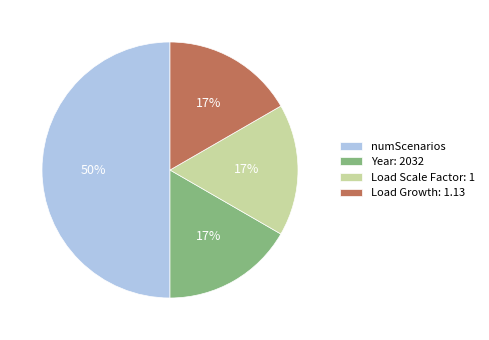

True or false: numScenarios accounts for 50% of the total.

True